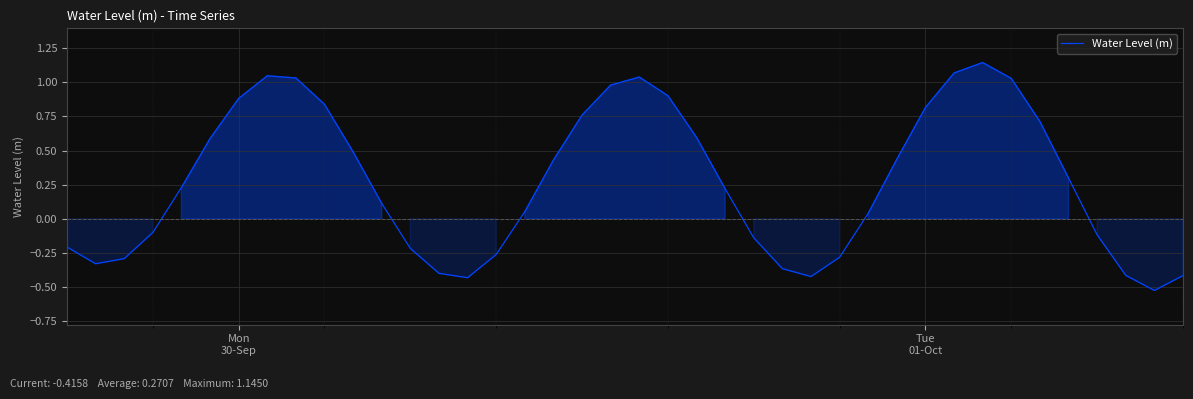

What is the difference between the maximum and minimum values?

1.7